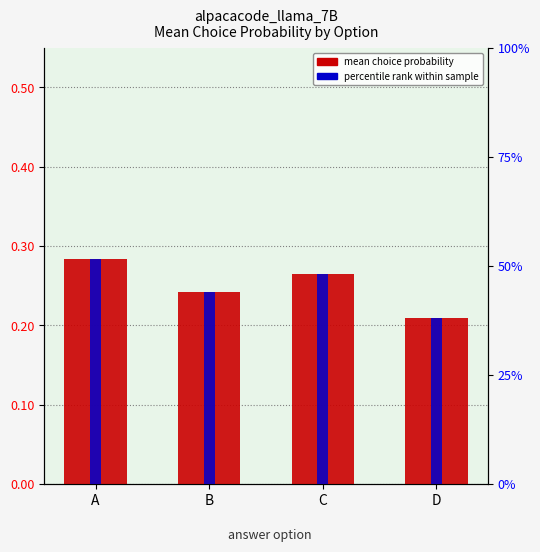

Which category has the highest value across all series?

A